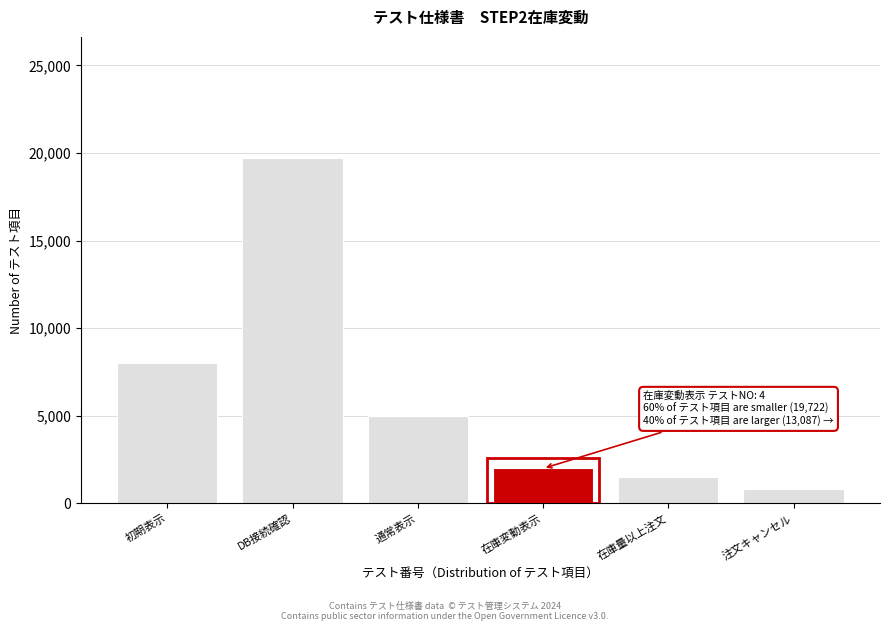

Reading right to left, list all the values displayed in this chart.

注文キャンセル=800	在庫量以上注文=1500	在庫変動表示=2000	通常表示=5000	DB接続確認=19722	初期表示=8000